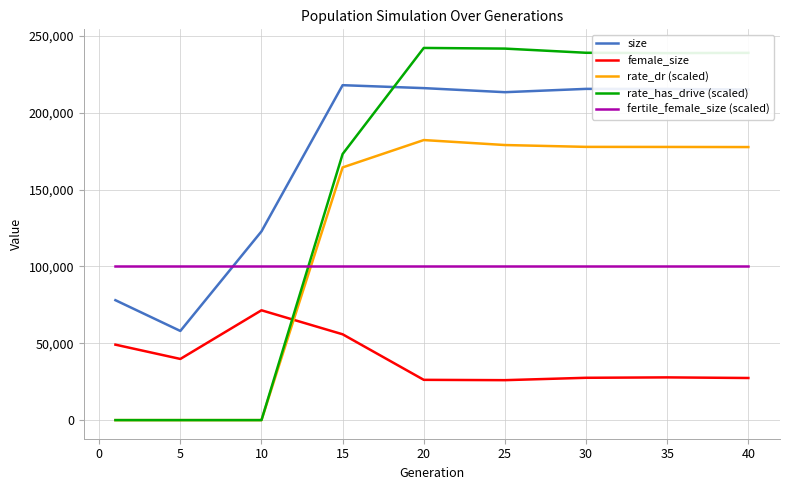

List the series in order of their peak value, lowest first.

female_size, fertile_female_size (scaled), rate_dr (scaled), size, rate_has_drive (scaled)